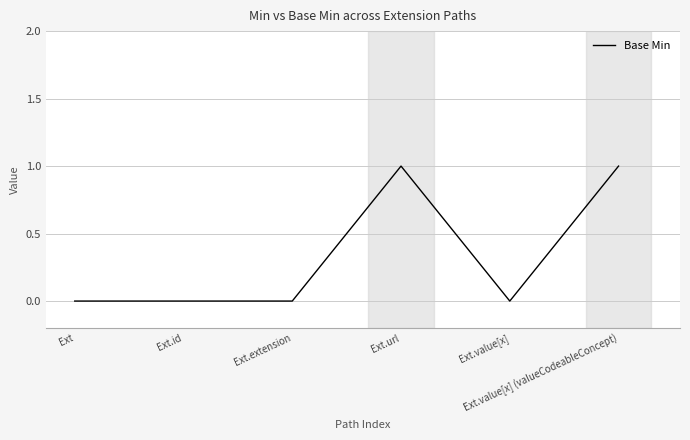

Reading right to left, what are all the values shown in this chart?

Ext.value[x] (valueCodeableConcept)=1	Ext.value[x]=0	Ext.url=1	Ext.extension=0	Ext.id=0	Ext=0